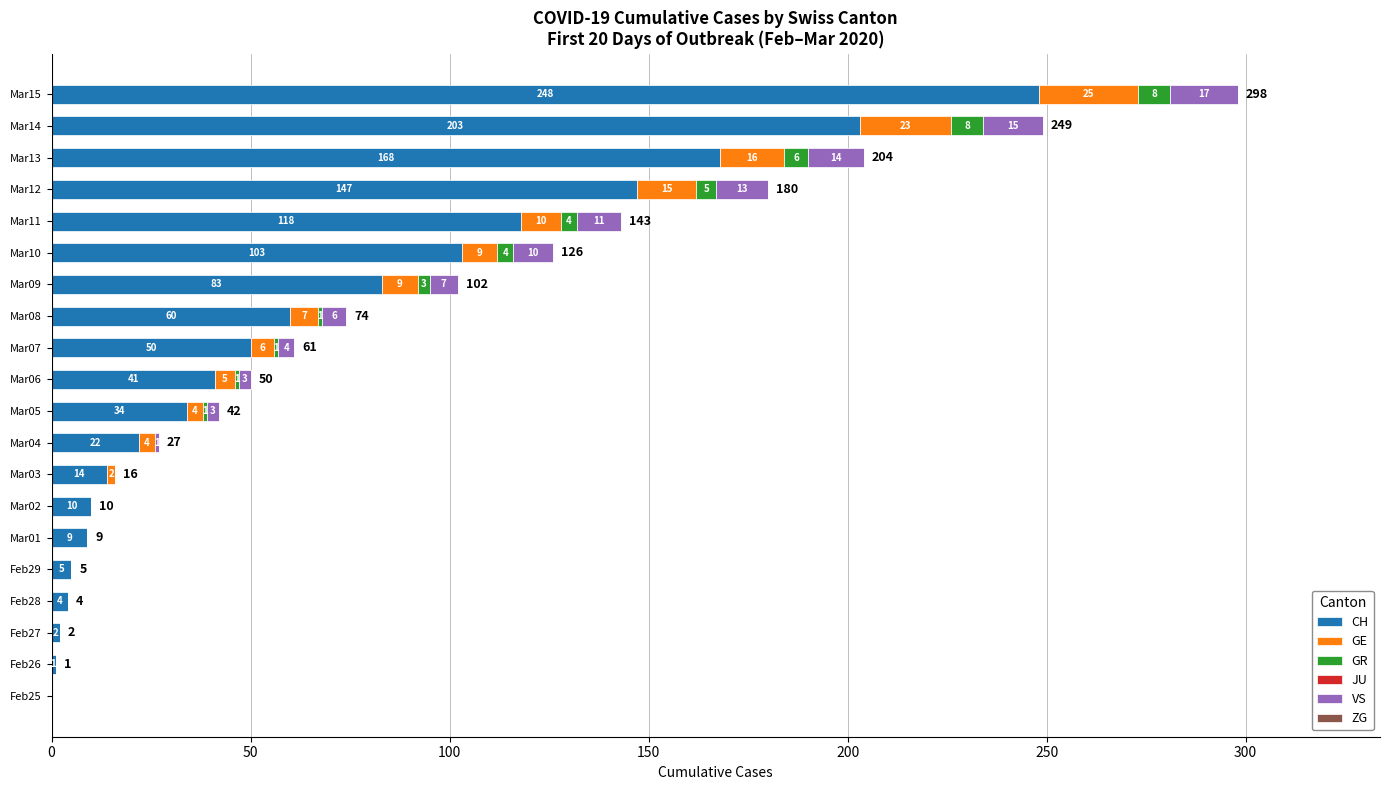

What is the total value across all series at Feb29?

5